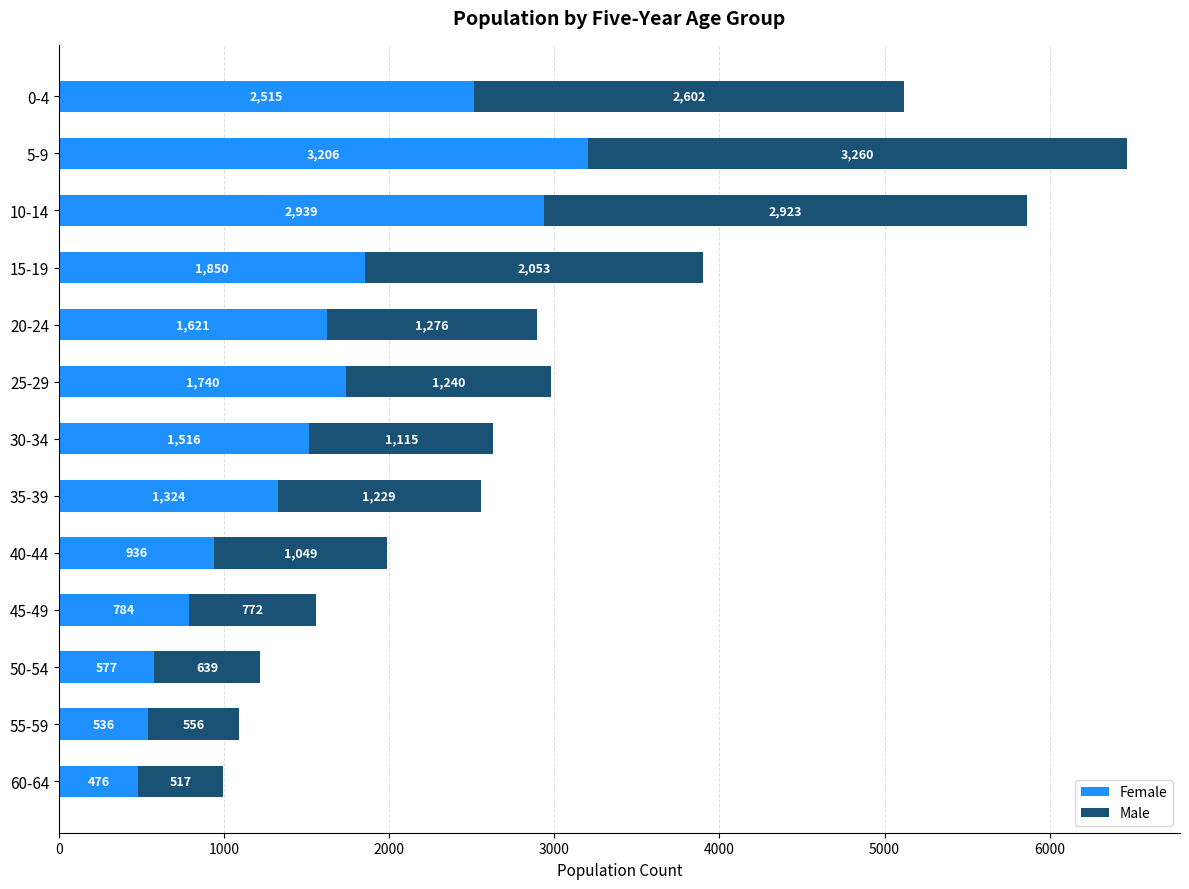

True or false: Female has a value of 2939 at 10-14.

True